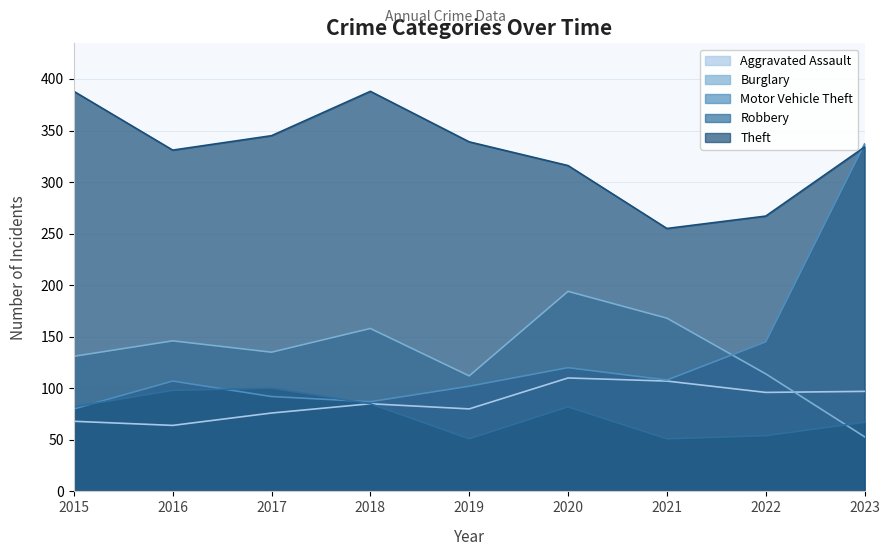

Between 2019 and 2023, which is larger?

2023